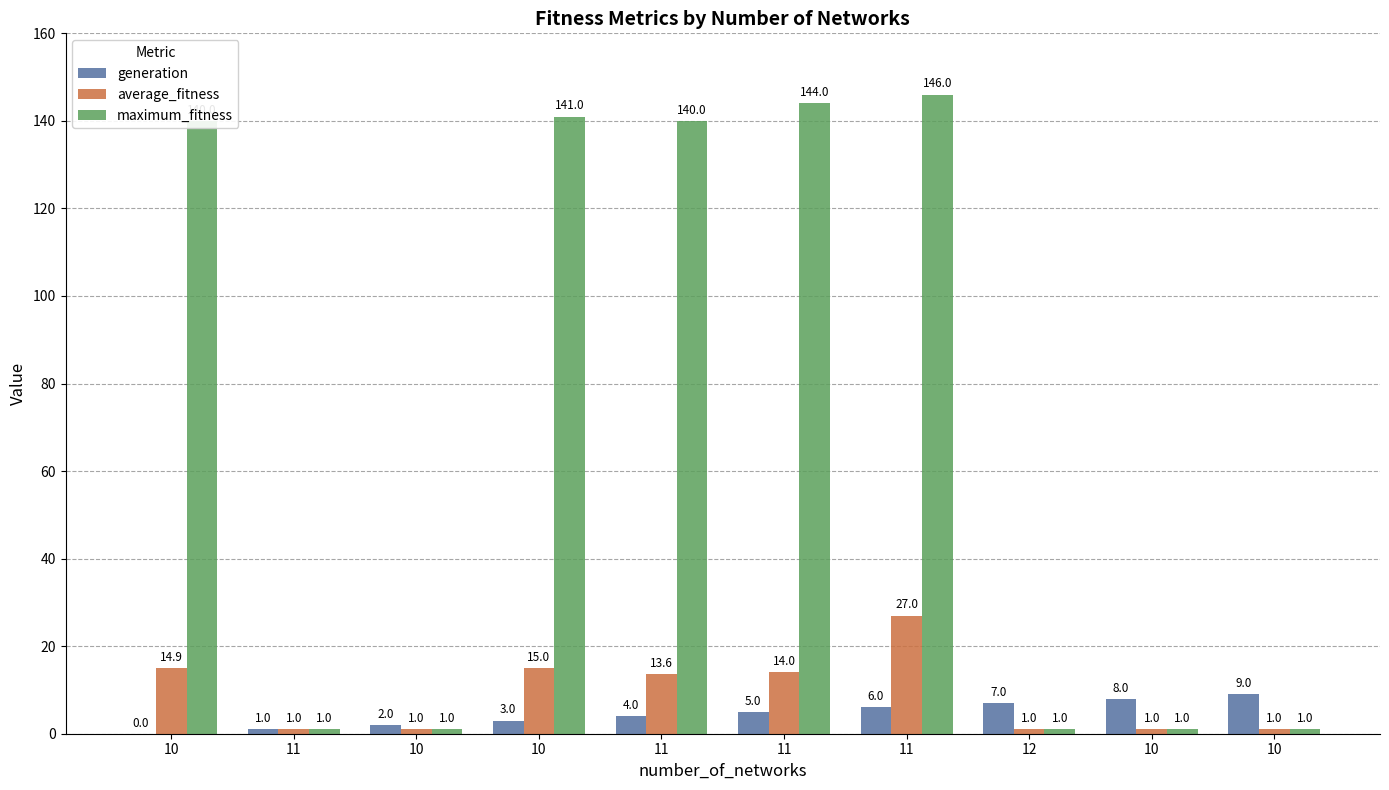

What are all the series names shown in the legend?

generation, average_fitness, maximum_fitness